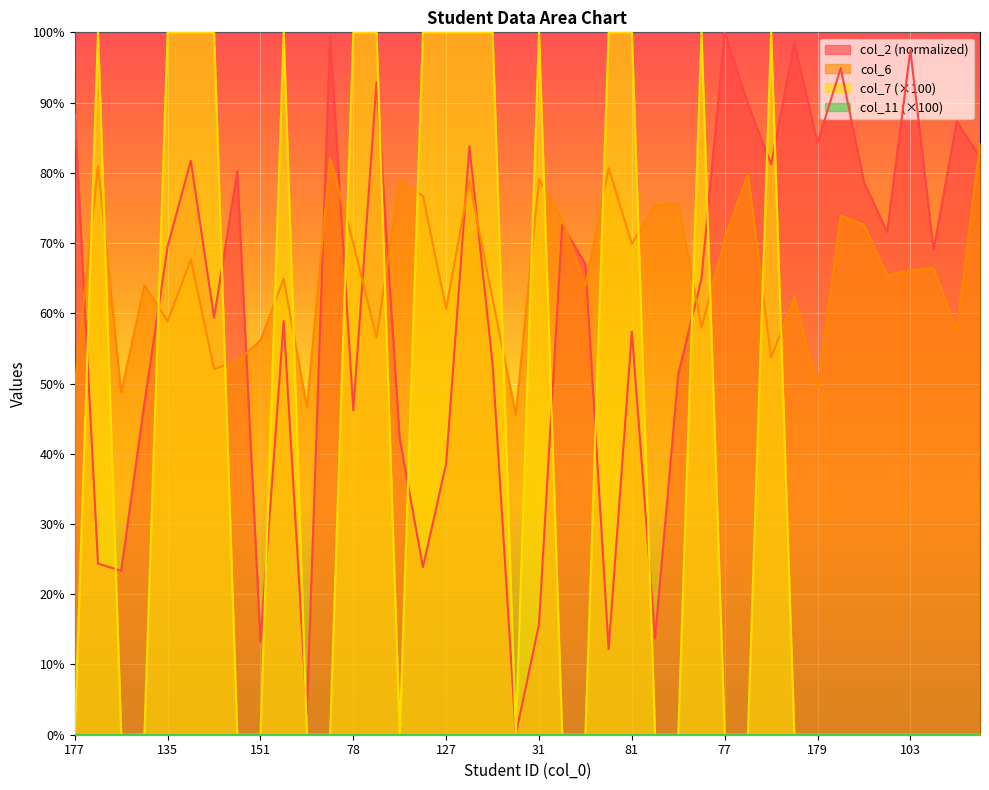

Reading right to left, transcribe all the data shown in this chart.

col_2: 82.2	87.3	69.0	97.5	71.6	78.7	94.9	84.3	98.5	81.2	89.8	100.0	65.0	51.3	13.7	57.4	12.2	67.0	72.6	15.7	0.0	52.8	83.8	38.6	23.9	42.1	92.9	46.2	99.5	3.0	58.9	13.2	80.2	59.4	81.7	69.5	47.2	23.4	24.4	88.3
col_6: 84.2	57.5	66.4	66.1	65.4	72.6	73.9	49.4	62.3	53.7	79.9	70.5	58.0	75.6	75.4	69.9	80.7	63.9	73.3	79.1	45.6	62.0	78.9	60.7	76.7	78.9	56.6	70.0	82.1	46.6	64.9	56.2	53.2	52.1	67.7	58.9	64.0	48.7	80.9	49.7
col_7: 0.0	0.0	0.0	0.0	0.0	0.0	0.0	0.0	0.0	100.0	0.0	0.0	100.0	0.0	0.0	100.0	100.0	0.0	0.0	100.0	0.0	100.0	100.0	100.0	100.0	0.0	100.0	100.0	0.0	0.0	100.0	0.0	0.0	100.0	100.0	100.0	0.0	0.0	100.0	0.0